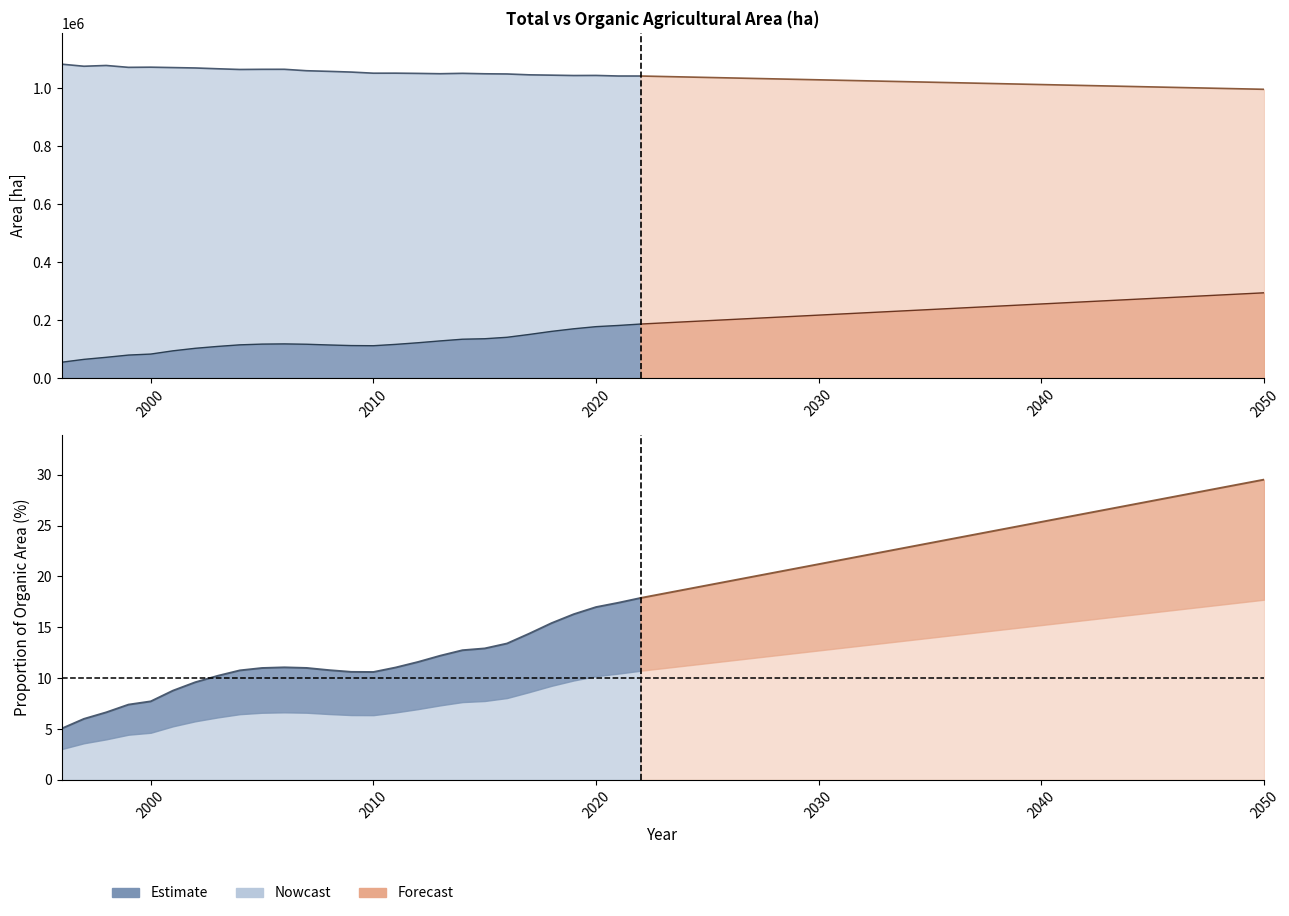

Reading left to right, extract all data points from this chart.

Total area: 1996=1082876.2	1997=1075727.6	1998=1078404.8	1999=1071898.7	2000=1072491.7	2001=1071130.4	2002=1069770.1	2003=1067054.8	2004=1064574.0	2005=1065118.4	2006=1065198.9	2007=1060243.4	2008=1058098.9	2009=1055649.1	2010=1051747.4	2011=1051865.6	2012=1051036.8	2013=1049923.5	2014=1051265.0	2015=1049724.8	2016=1049071.9	2017=1046108.7	2018=1044976.1	2019=1043729.1	2020=1044033.7	2021=1042053.0	2022=1042013.8	2050=996169.5
Organic area: 1996=54589.2	1997=64475.5	1998=71552.2	1999=79282.0	2000=82748.2	2001=93964.6	2002=102642.1	2003=109090.1	2004=114560.7	2005=117116.6	2006=117816.1	2007=116640.5	2008=114133.7	2009=112081.9	2010=111514.5	2011=116188.8	2012=121788.1	2013=128139.9	2014=133972.9	2015=135638.5	2016=140631.0	2017=150428.0	2018=161020.3	2019=170006.7	2020=177346.7	2021=181444.4	2022=186334.9	2050=294098.2
Proportion of organic area: 1996=5.0	1997=6.0	1998=6.6	1999=7.4	2000=7.7	2001=8.8	2002=9.6	2003=10.2	2004=10.8	2005=11.0	2006=11.1	2007=11.0	2008=10.8	2009=10.6	2010=10.6	2011=11.0	2012=11.6	2013=12.2	2014=12.7	2015=12.9	2016=13.4	2017=14.4	2018=15.4	2019=16.3	2020=17.0	2021=17.4	2022=17.9	2050=29.5